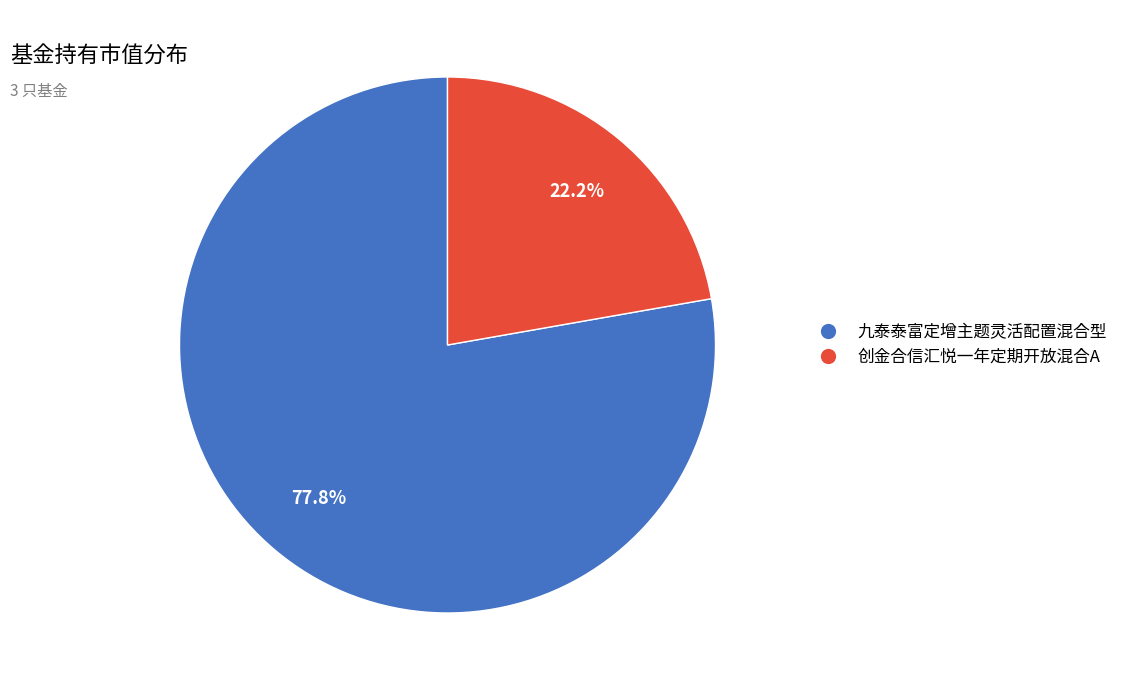

Is there a majority slice in this chart?

Yes